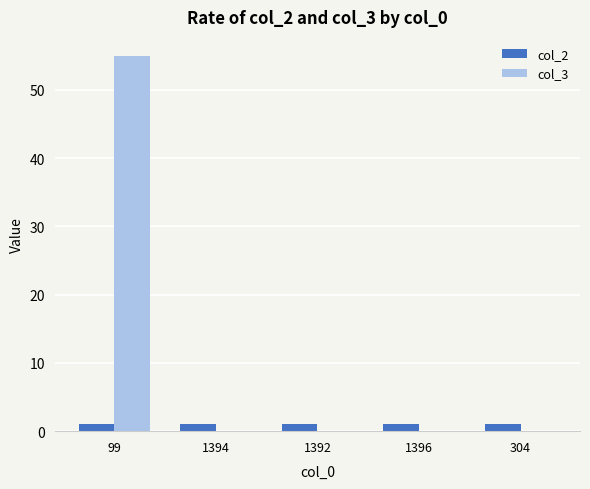

What is the sum of all col_3 values?

55